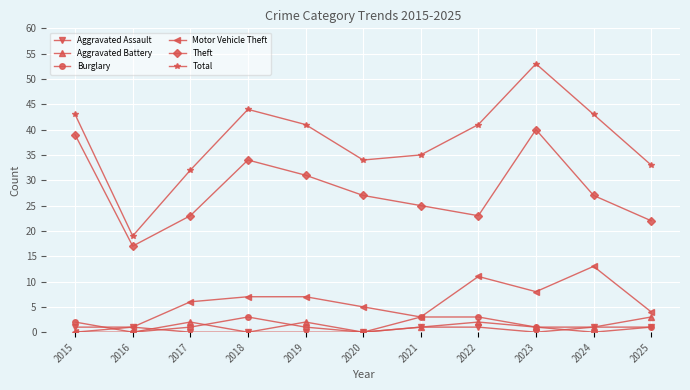

Where is the first local minimum for Motor Vehicle Theft?

2021